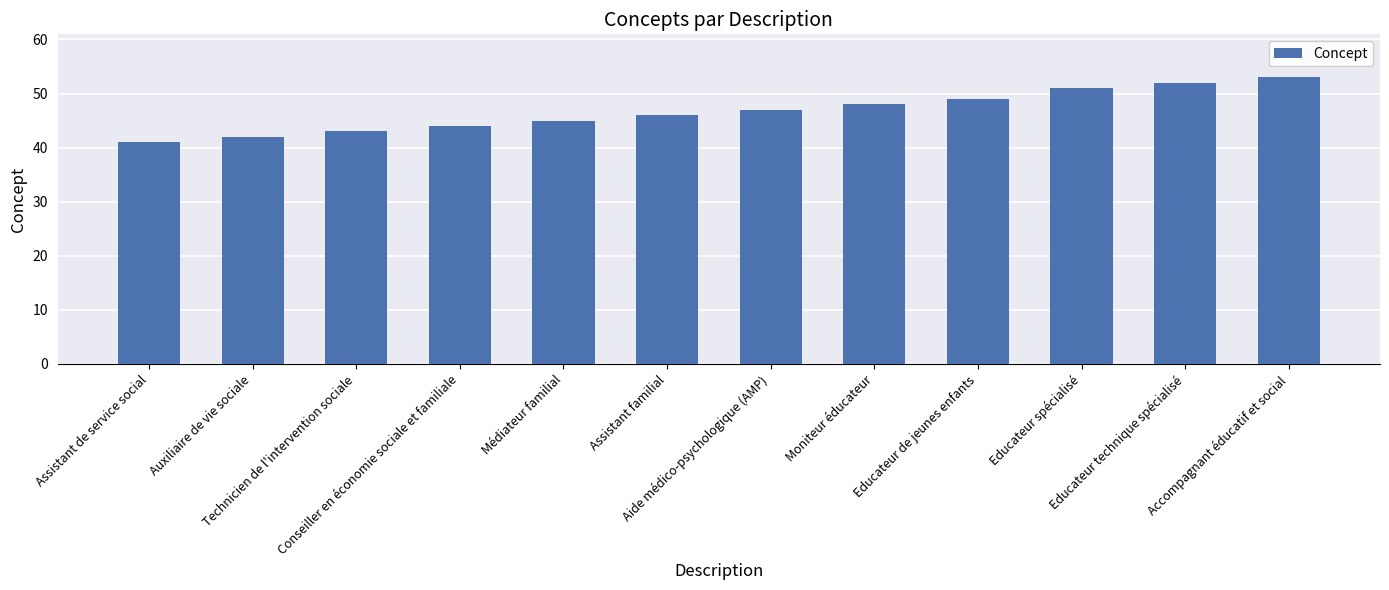

Reading right to left, what are all the values shown in this chart?

Accompagnant éducatif et social=53	Educateur technique spécialisé=52	Educateur spécialisé=51	Educateur de jeunes enfants=49	Moniteur éducateur=48	Aide médico-psychologique (AMP)=47	Assistant familial=46	Médiateur familial=45	Conseiller en économie sociale et familiale=44	Technicien de l'intervention sociale=43	Auxiliaire de vie sociale=42	Assistant de service social=41